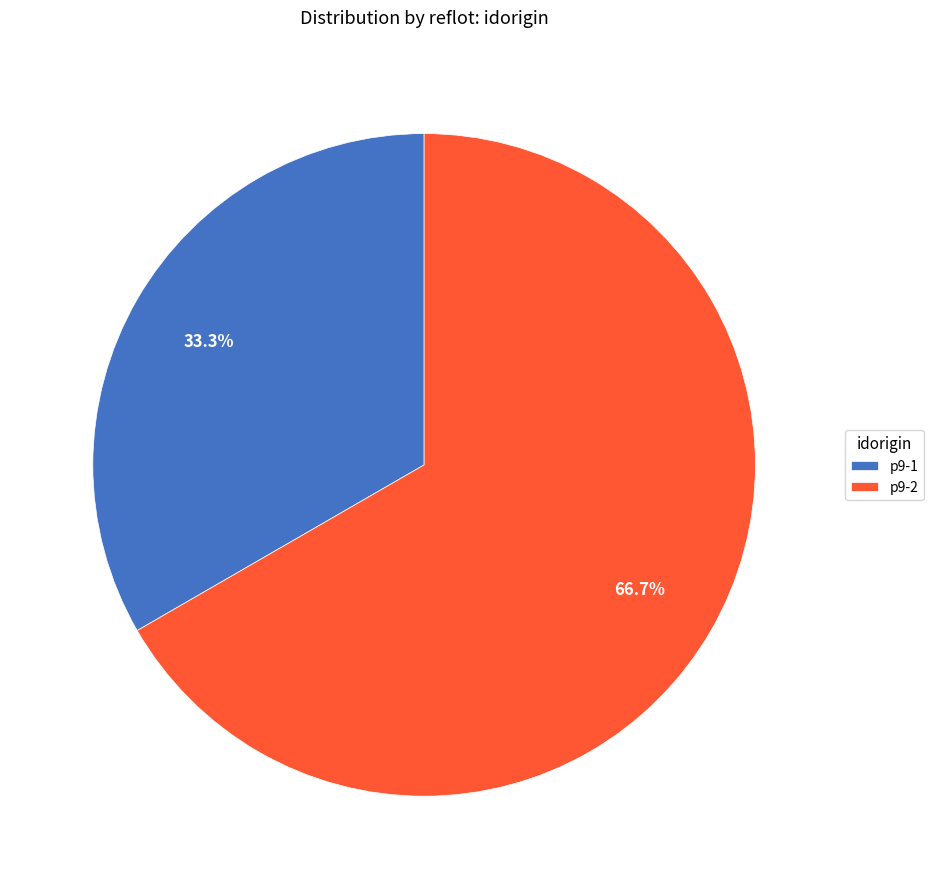

To the nearest percent, what portion does p9-1 represent?

33%